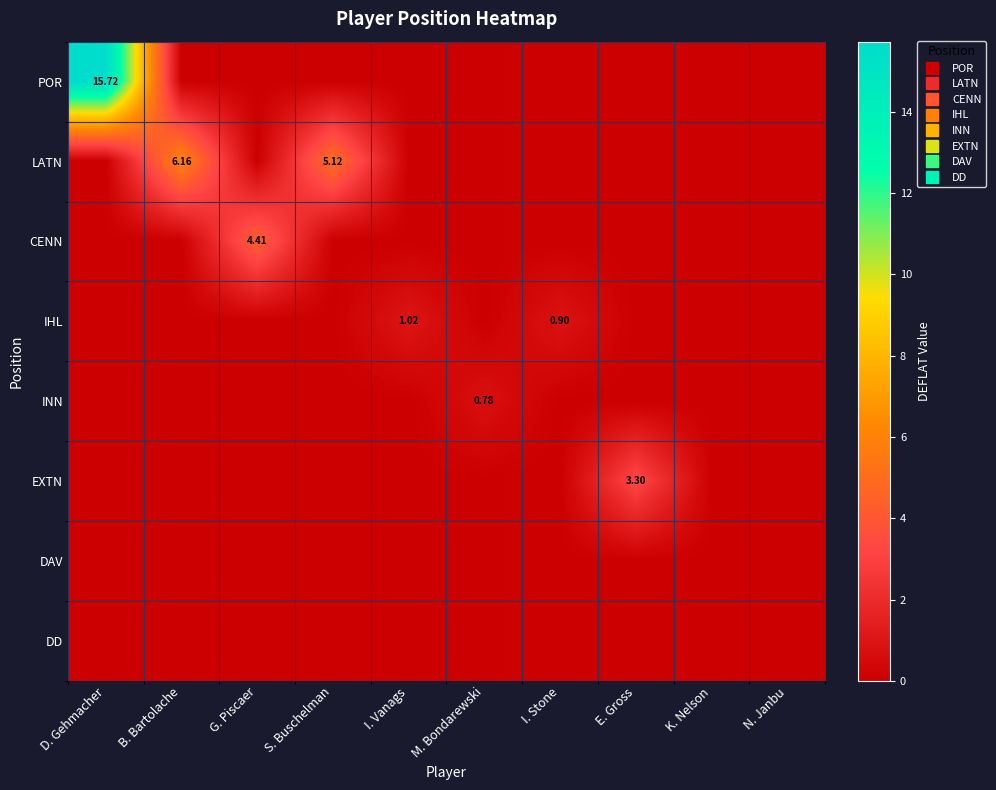

What is the sum of all INN values?

0.8